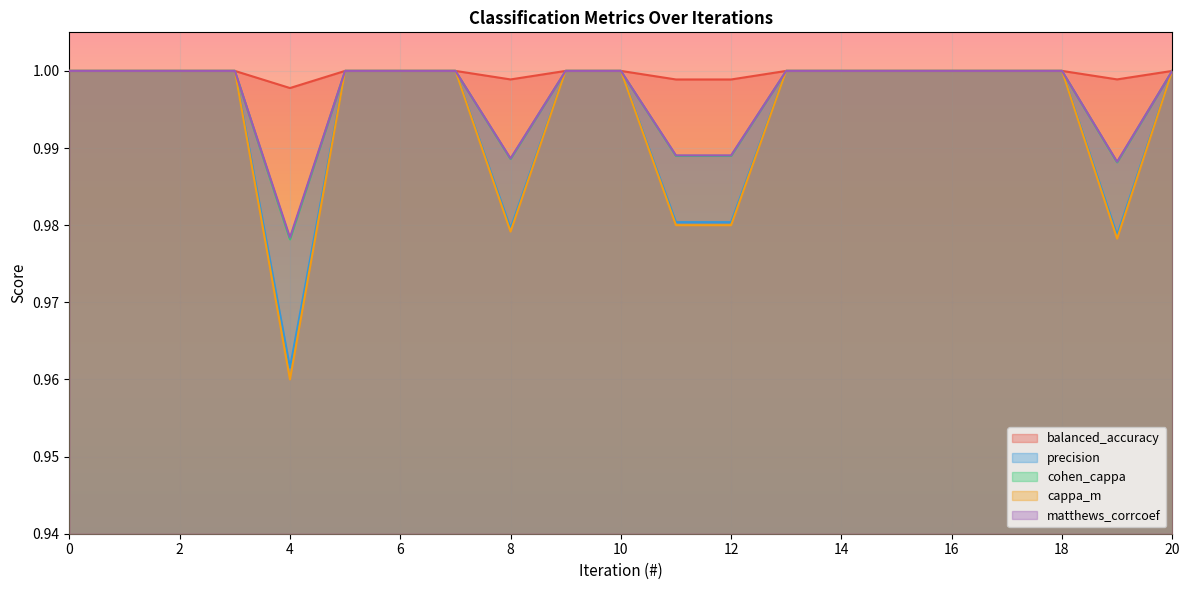

How many lines are shown in the chart?

5